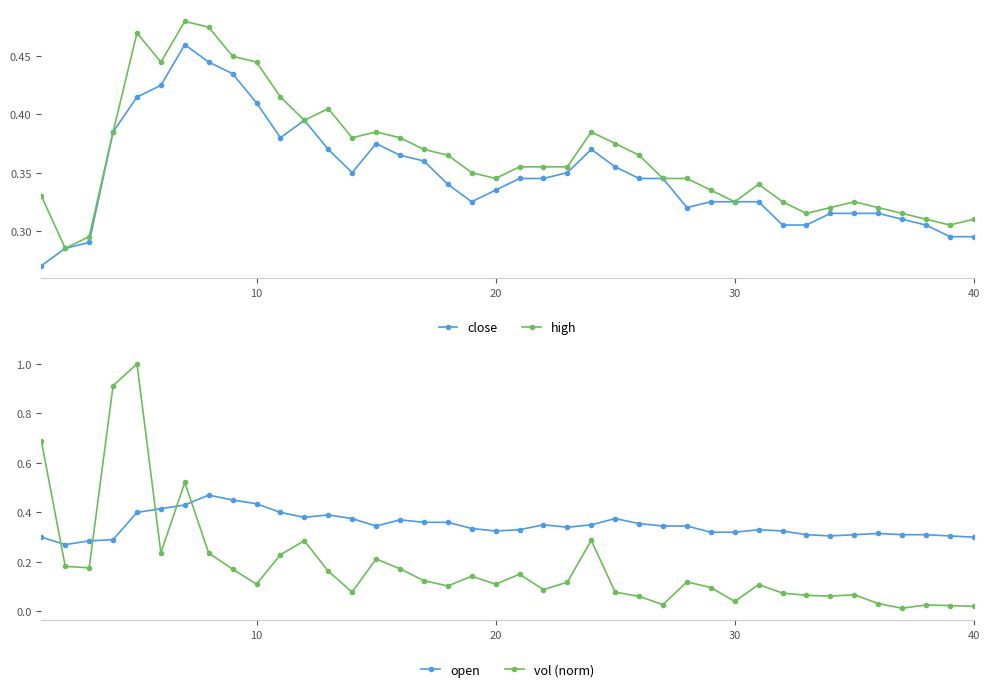

Which series has the widest spread of values?

vol (norm)